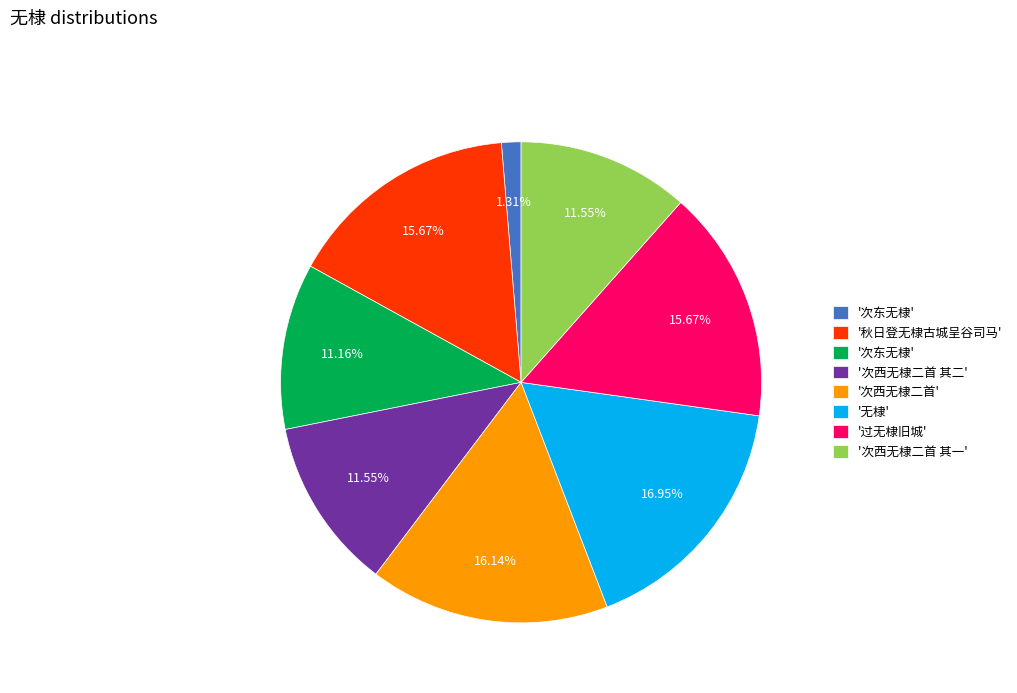

Is there a majority slice in this chart?

No